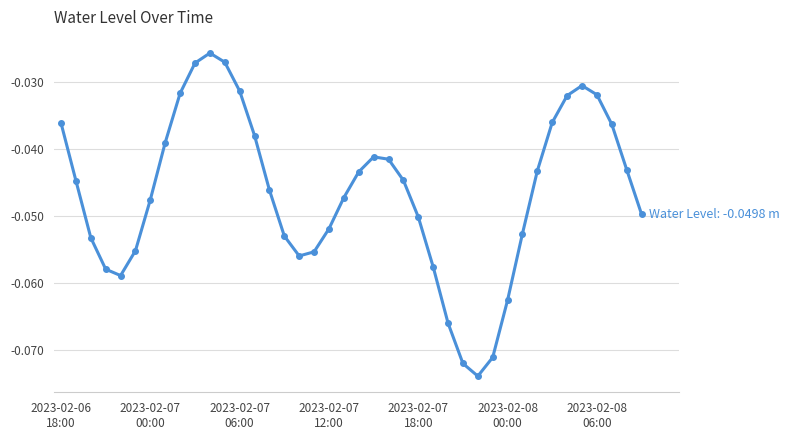

Does the chart display data point markers on the line(s)?

Yes